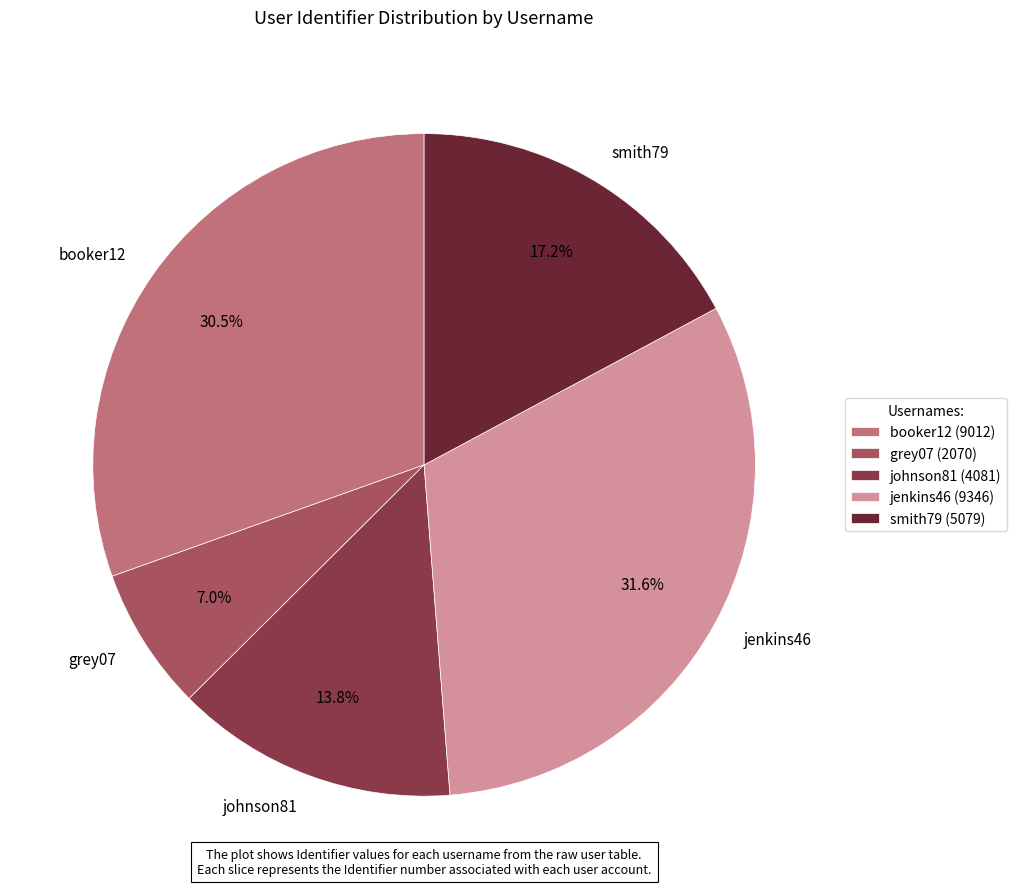

Combined, do jenkins46 and johnson81 account for over 50%?

No